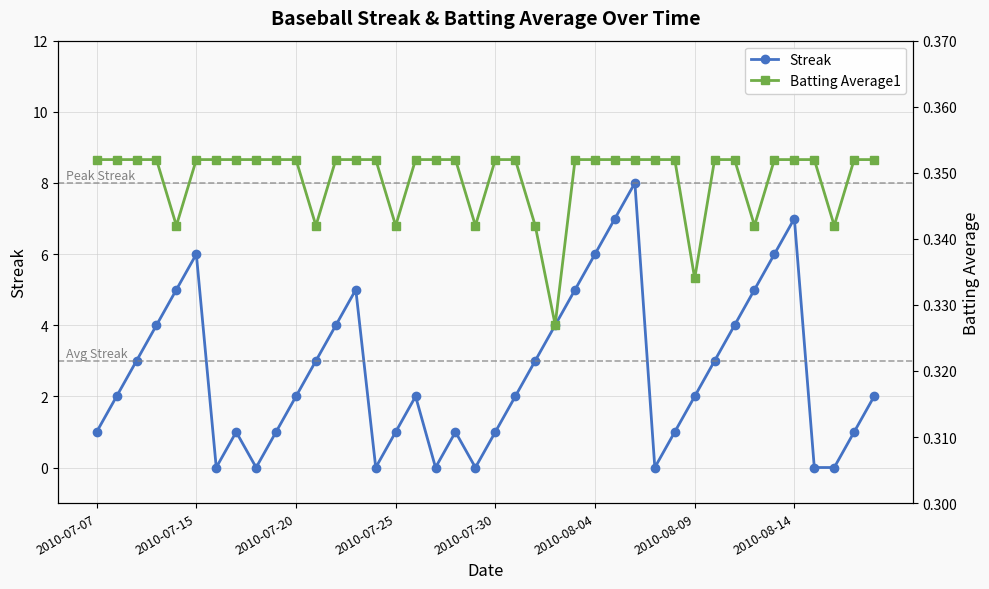

List the series in order of their overall mean, lowest first.

Batting Average1, Streak